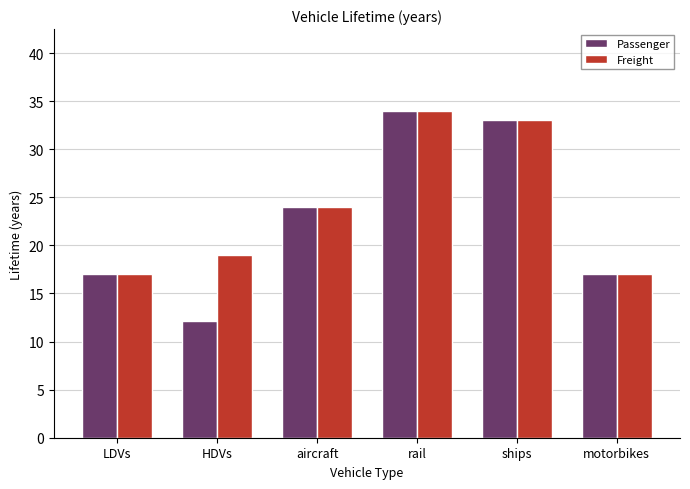

Which series has the widest spread of values?

Passenger